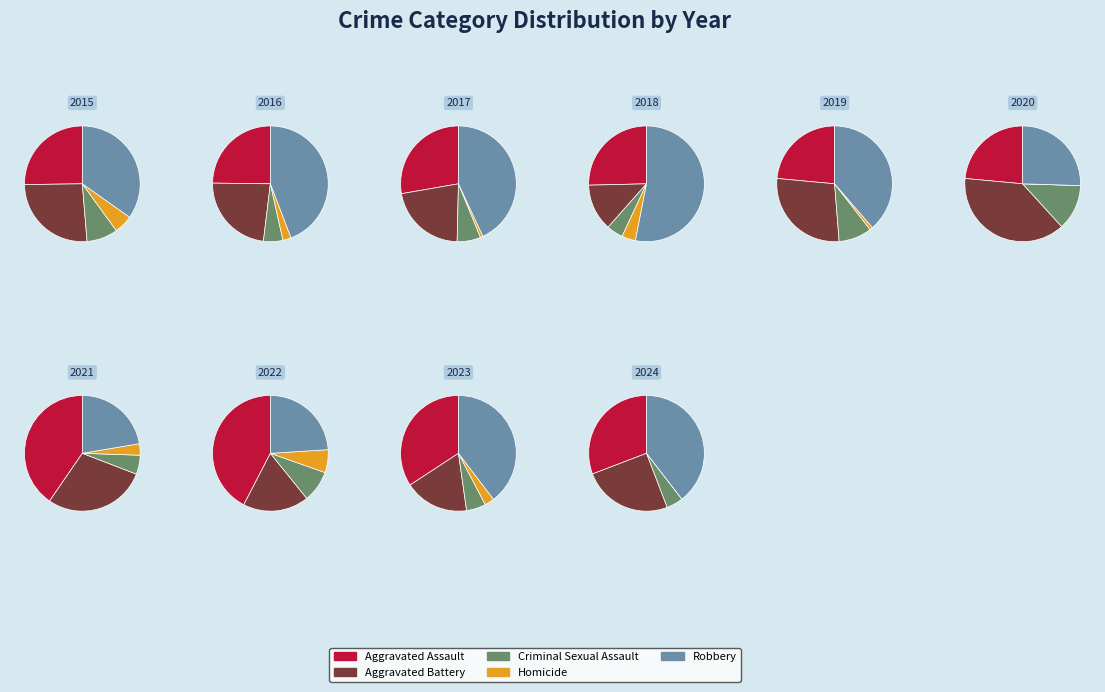

Does 5 represent more than half of the total?

No